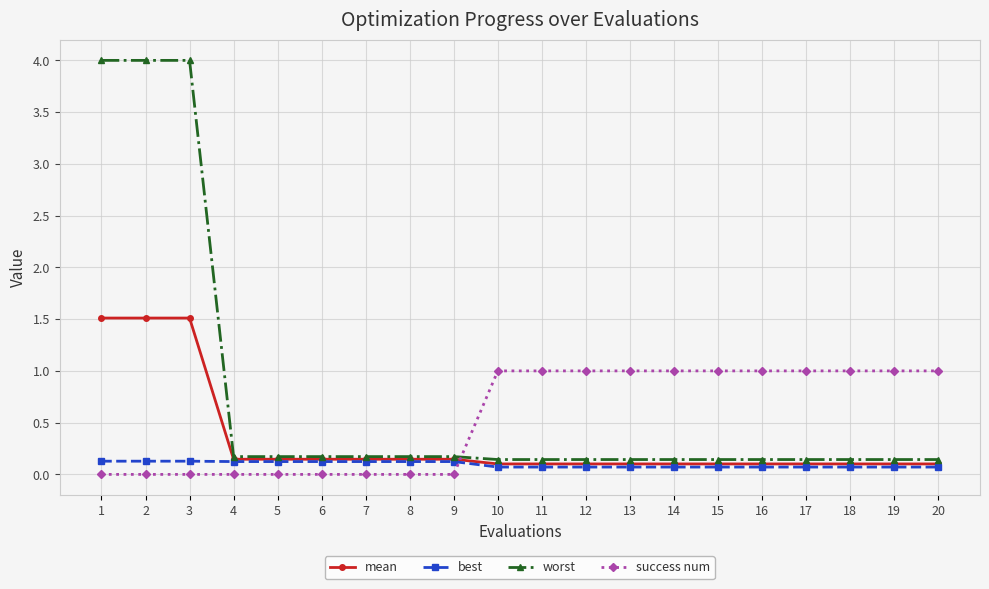

Which series has the largest range (max minus min)?

worst